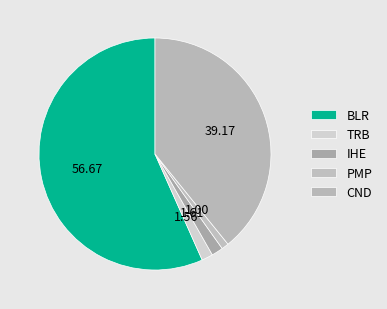

Combined, do IHE and TRB account for over 50%?

No